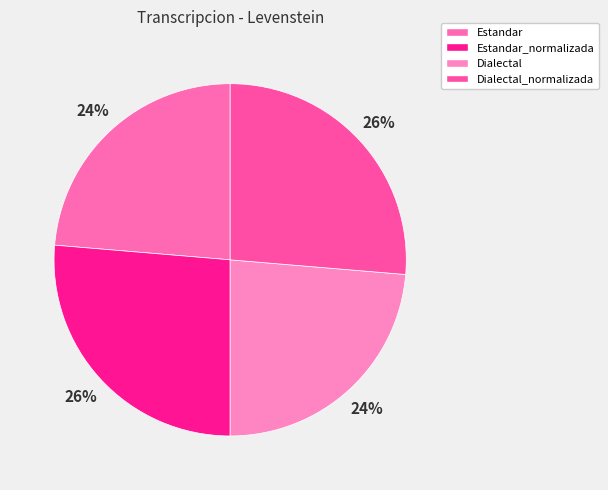

The Estandar slice represents 37% of the pie. True or false?

False